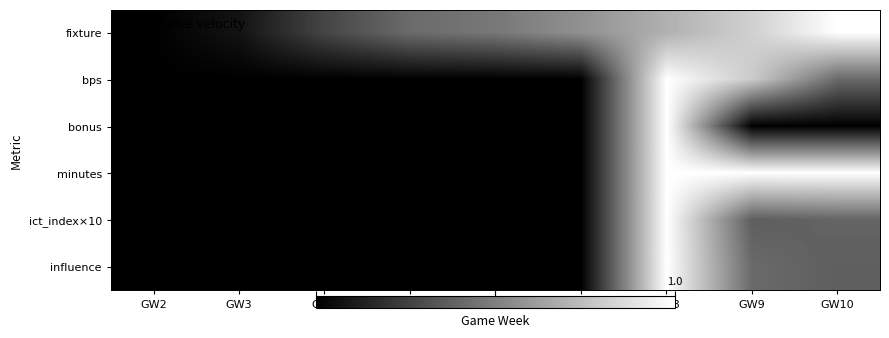

Which category has the lowest value across all series?

GW2